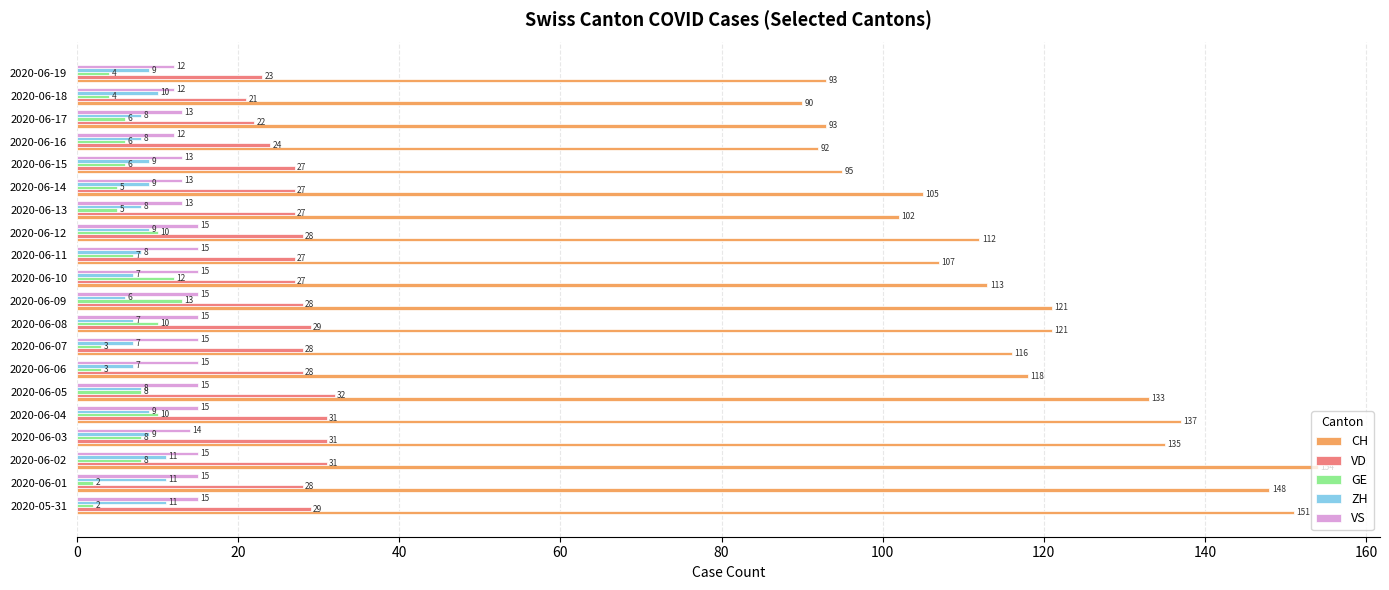

How many ZH values are between 8 and 9?

11